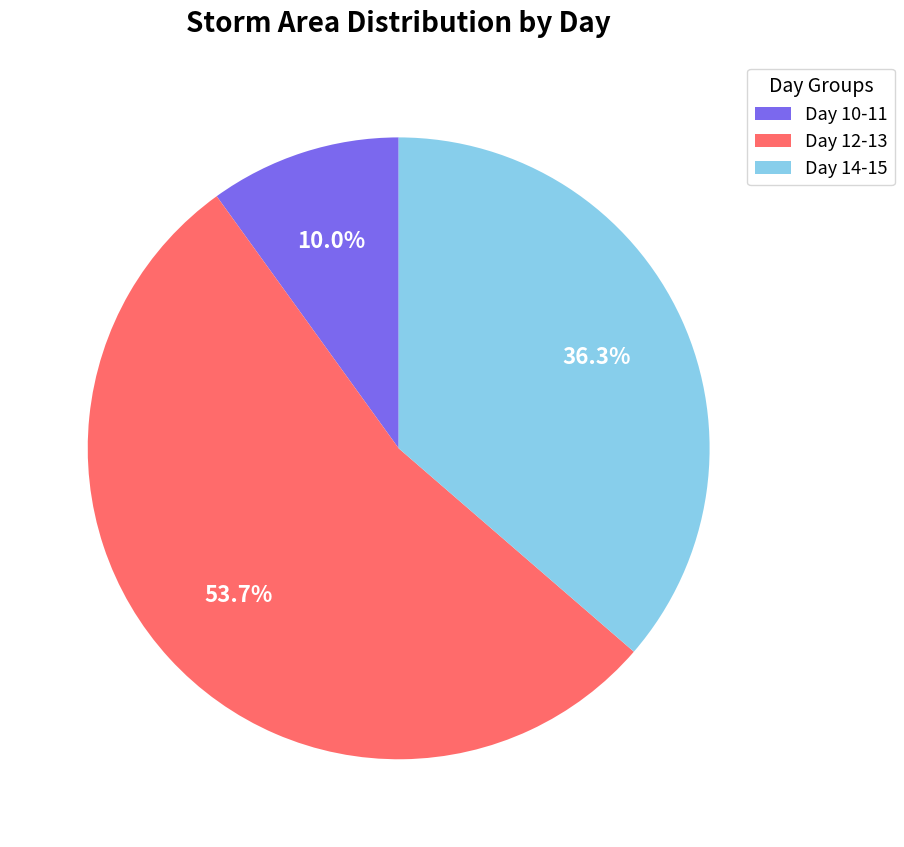

Which category has the biggest portion of the pie?

Day 12-13